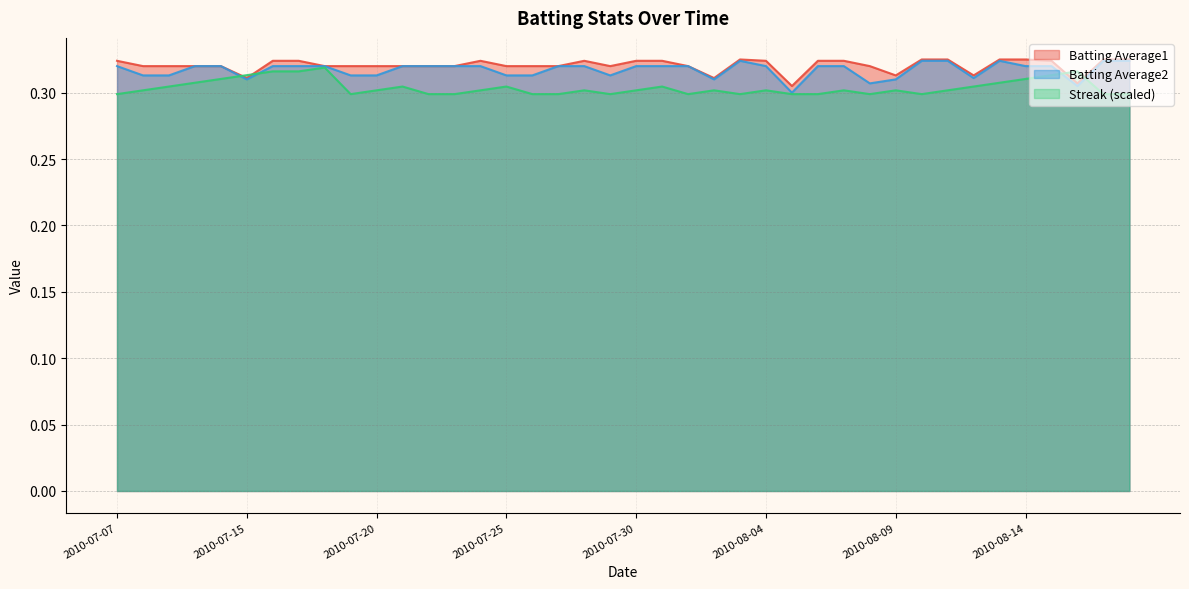

What is the label of the 32nd point from the left?

2010-08-10